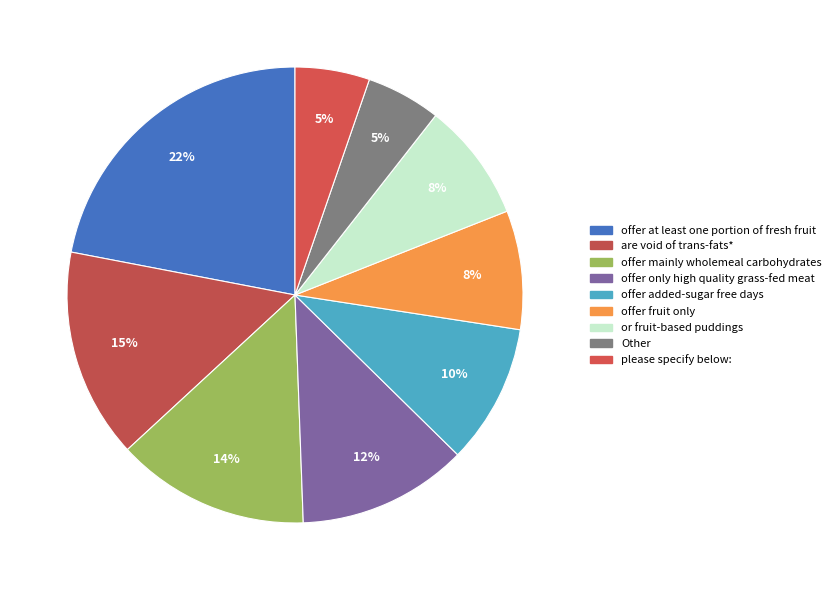

To the nearest percent, what percentage of the pie is are void of trans-fats*?

15%